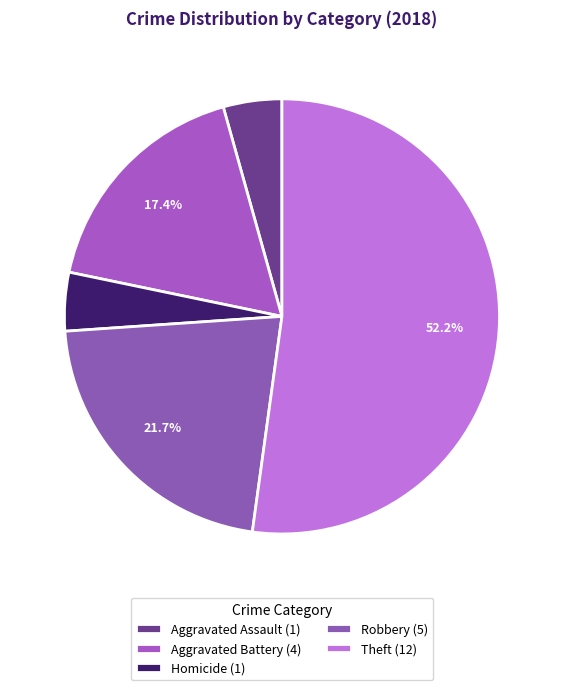

How many slices are in this pie chart?

5